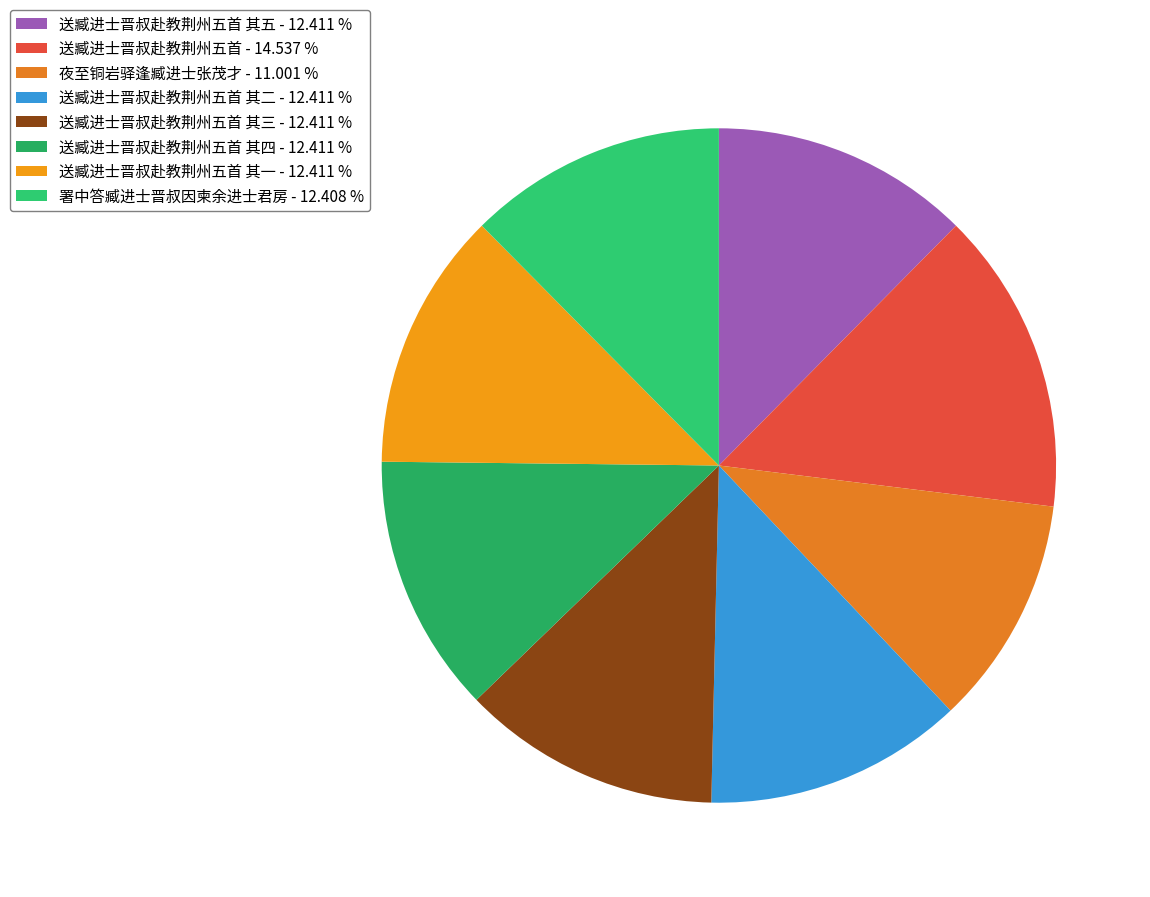

How many segments does this pie chart have?

8